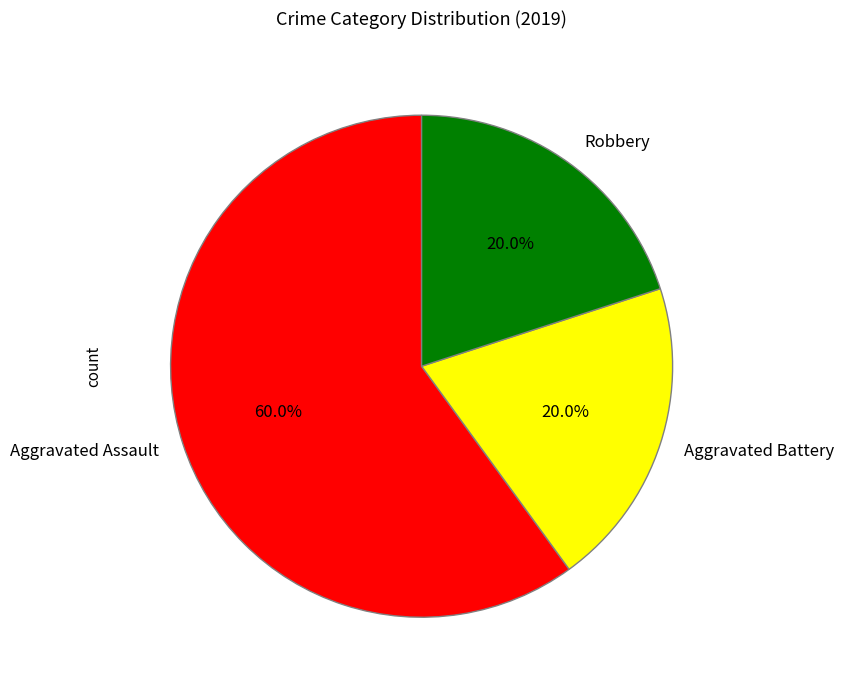

The Robbery slice represents 20% of the pie. True or false?

True